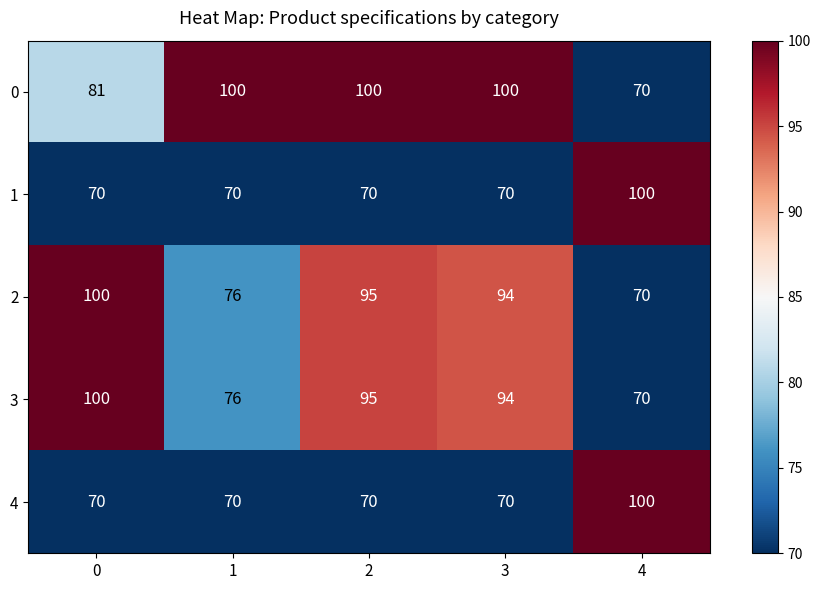

What is the total value across all series at 4?

410